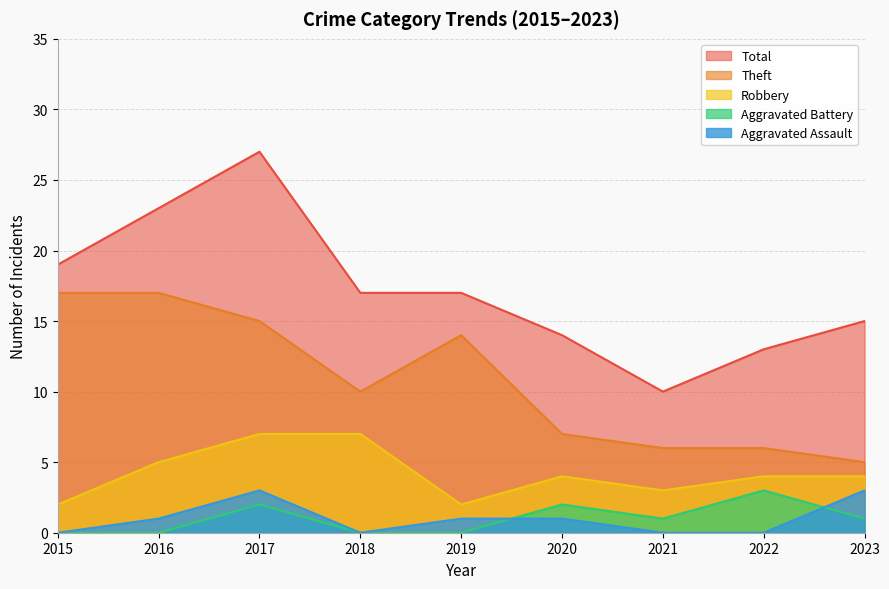

At which category does Aggravated Battery reach its first local peak?

2017